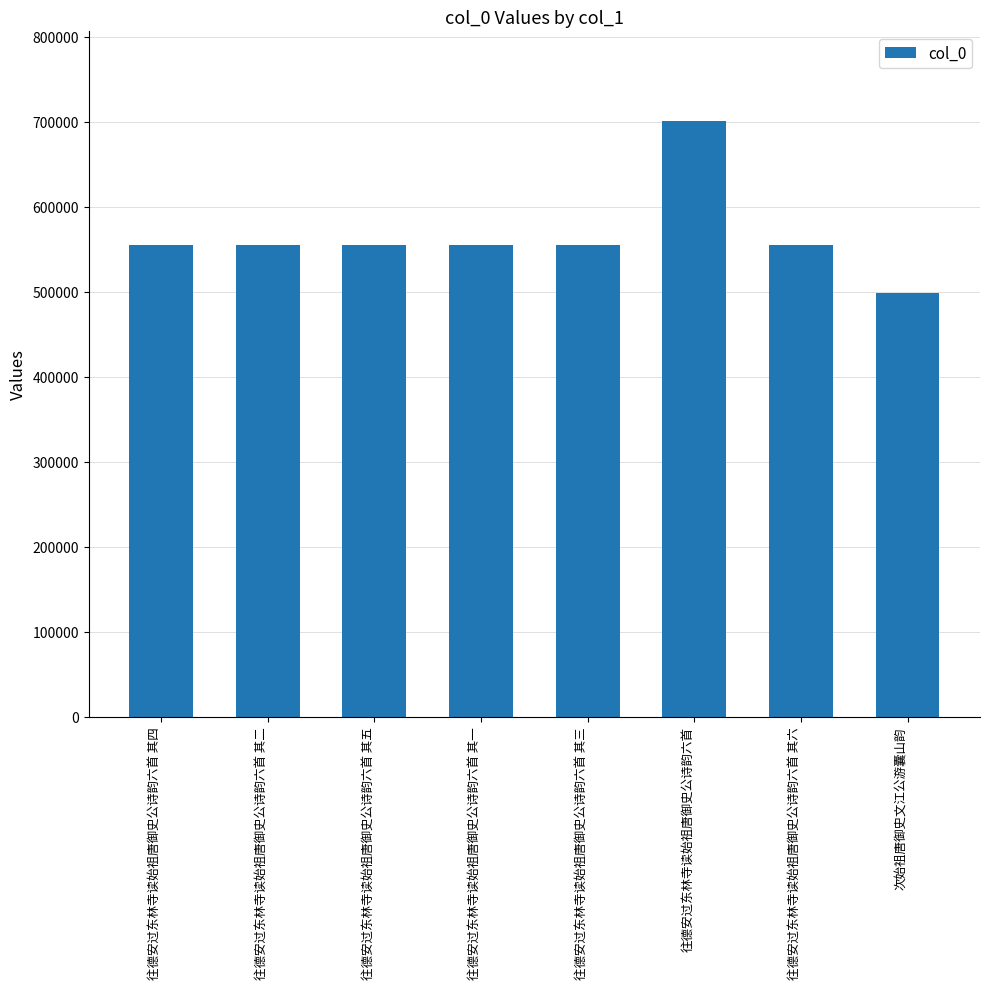

What value does the data have at 往德安过东林寺读始祖唐御史公诗韵六首 其四, to the nearest 100?

555000